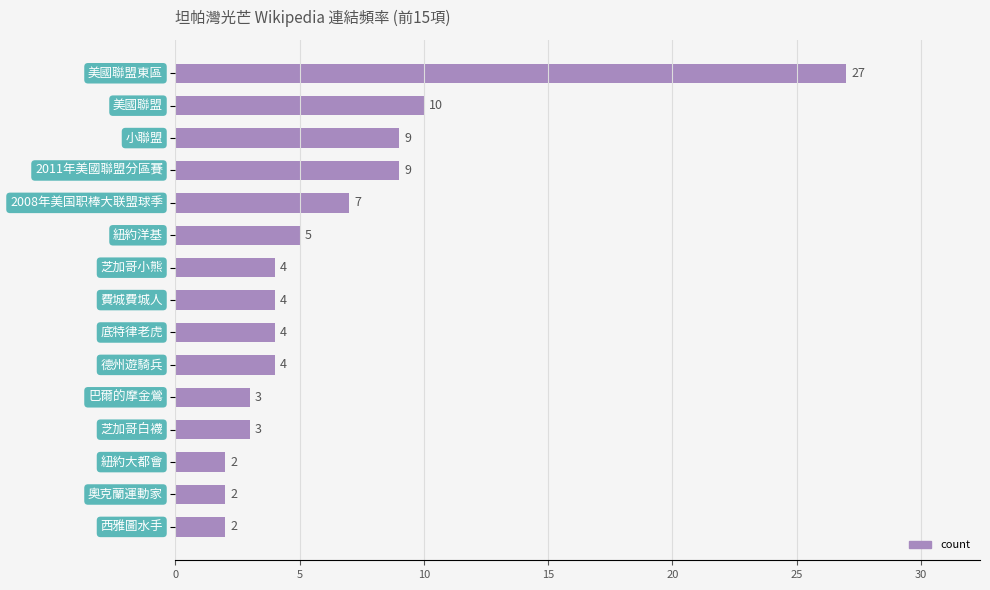

What is the sum of all values?

95